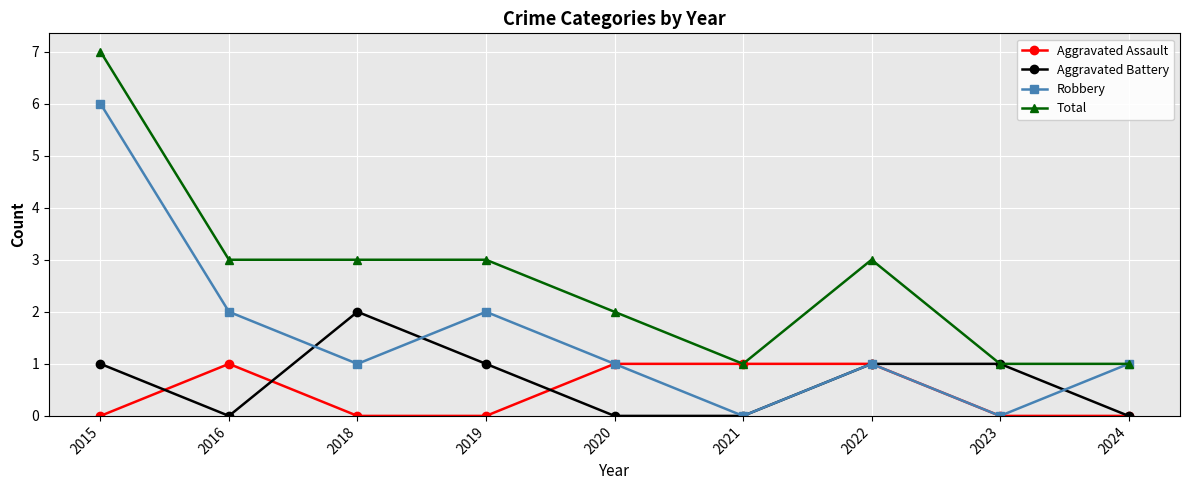

What are all the series names shown in the legend?

Aggravated Assault, Aggravated Battery, Robbery, Total